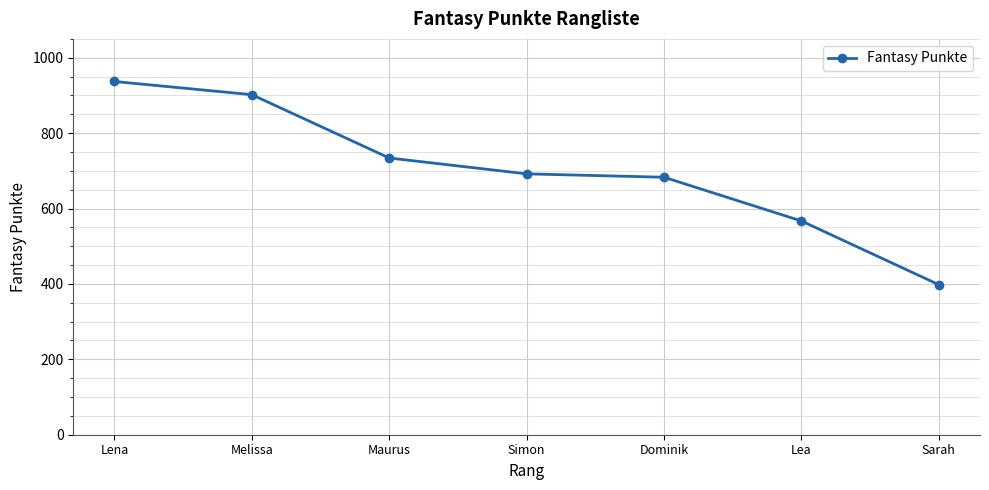

Reading left to right, extract all data points from this chart.

Lena=937	Melissa=902	Maurus=734	Simon=692	Dominik=683	Lea=567	Sarah=398